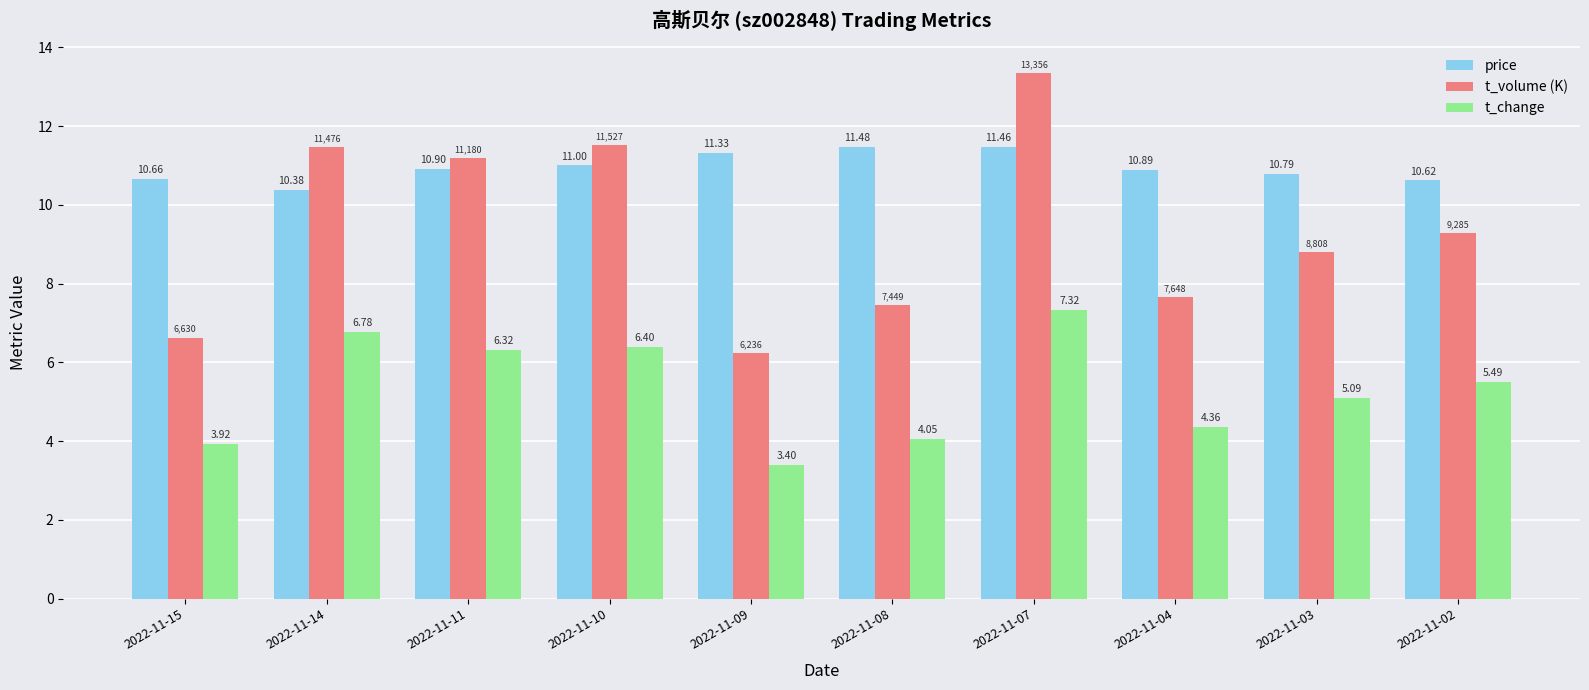

Rank the series by their maximum value, from lowest to highest.

t_change, price, t_volume (K)